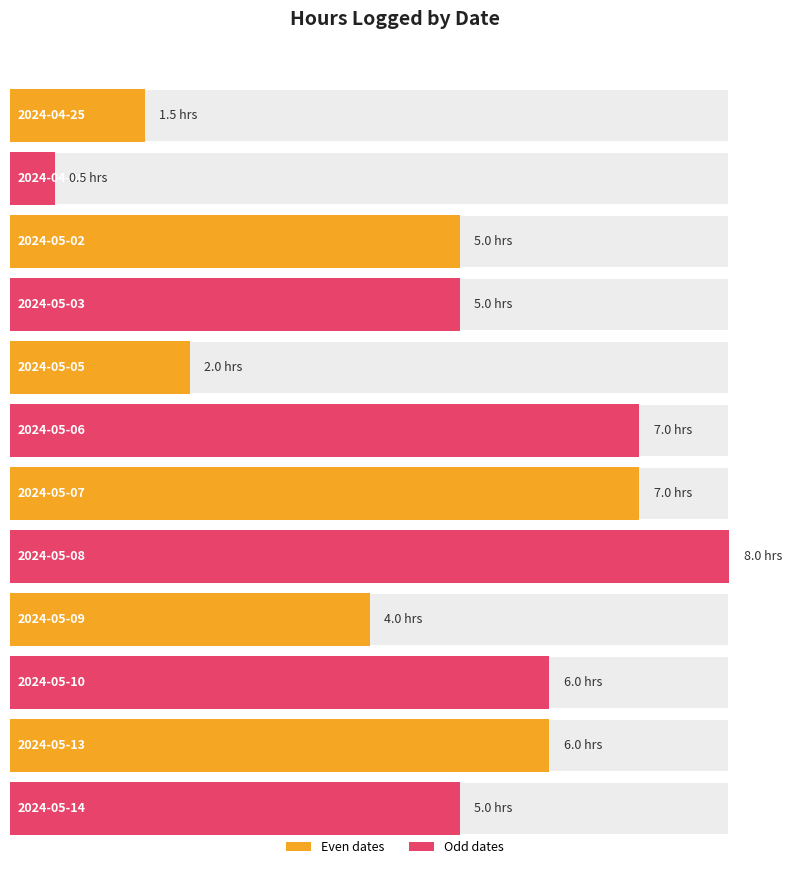

How many values are between 4 and 7?

8